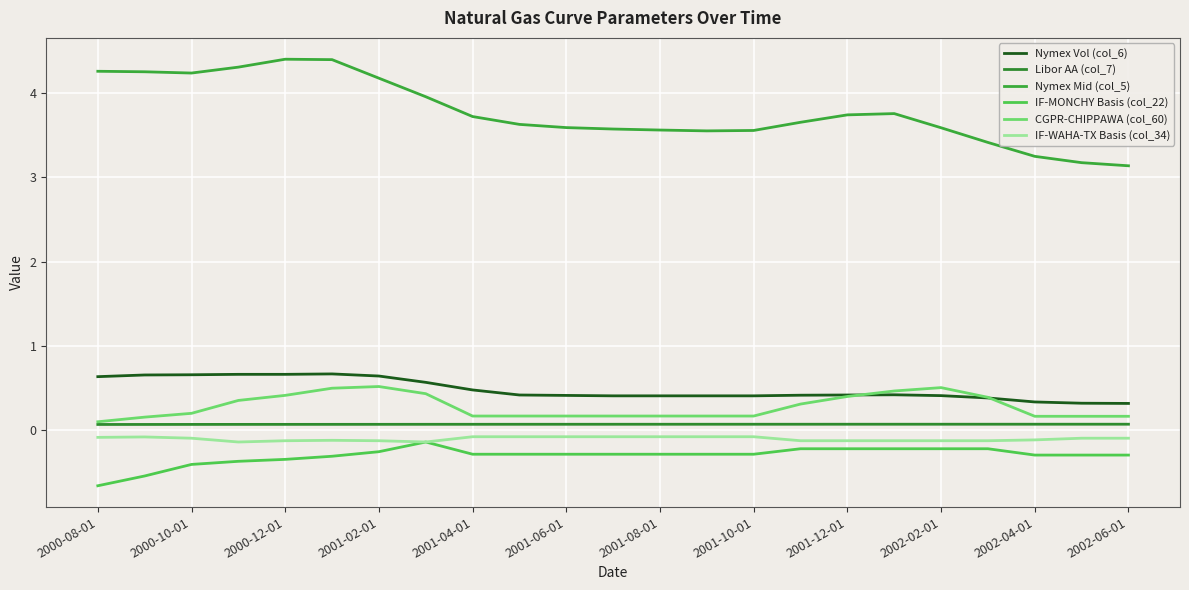

At how many categories does at least one series exceed 3?

23